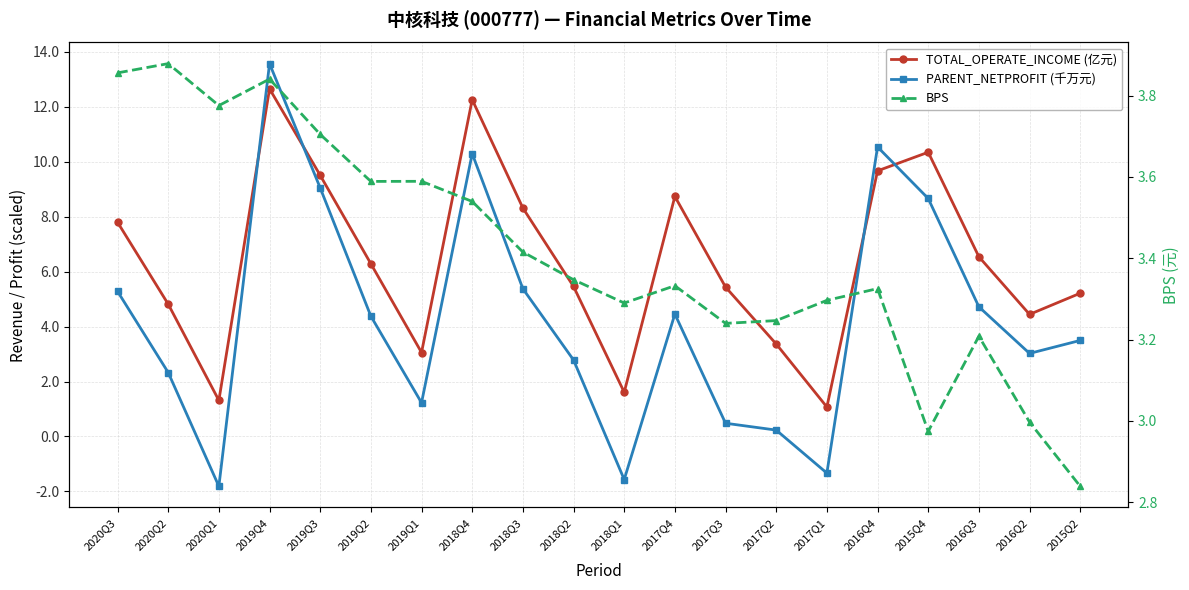

At 2016Q2, list the series in order from smallest to largest.

BPS, PARENT_NETPROFIT (千万元), TOTAL_OPERATE_INCOME (亿元)